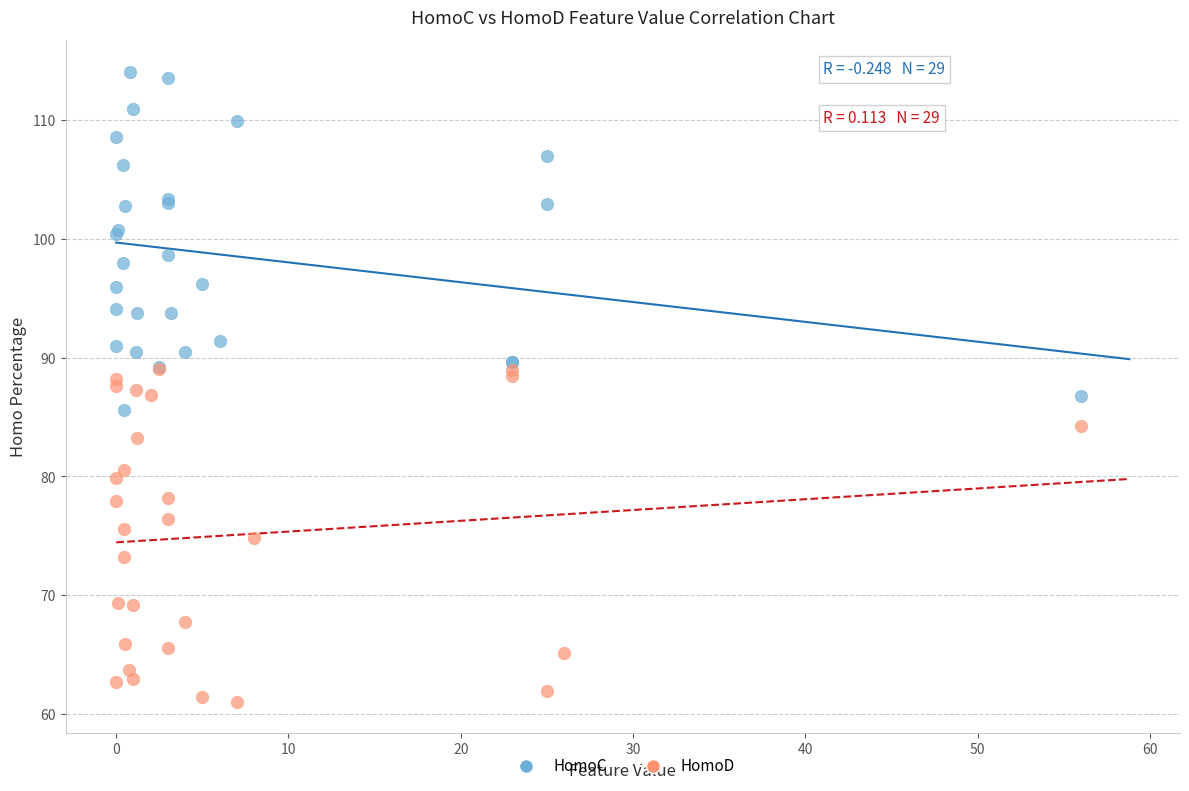

Which series contains the lowest Y value?

HomoD